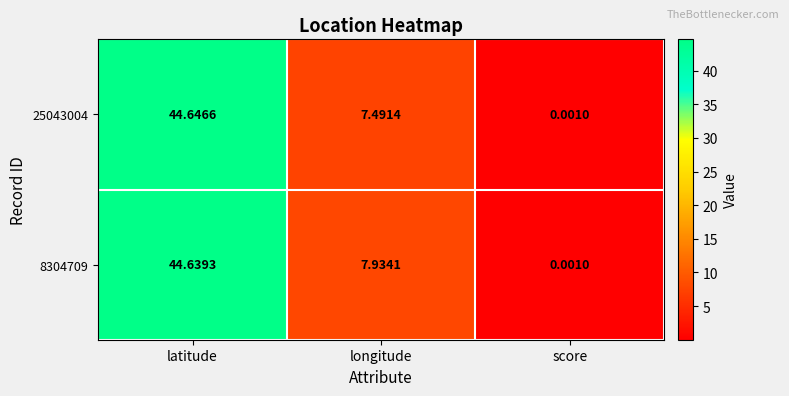

Where is 8304709 nearest to the value 22?

longitude